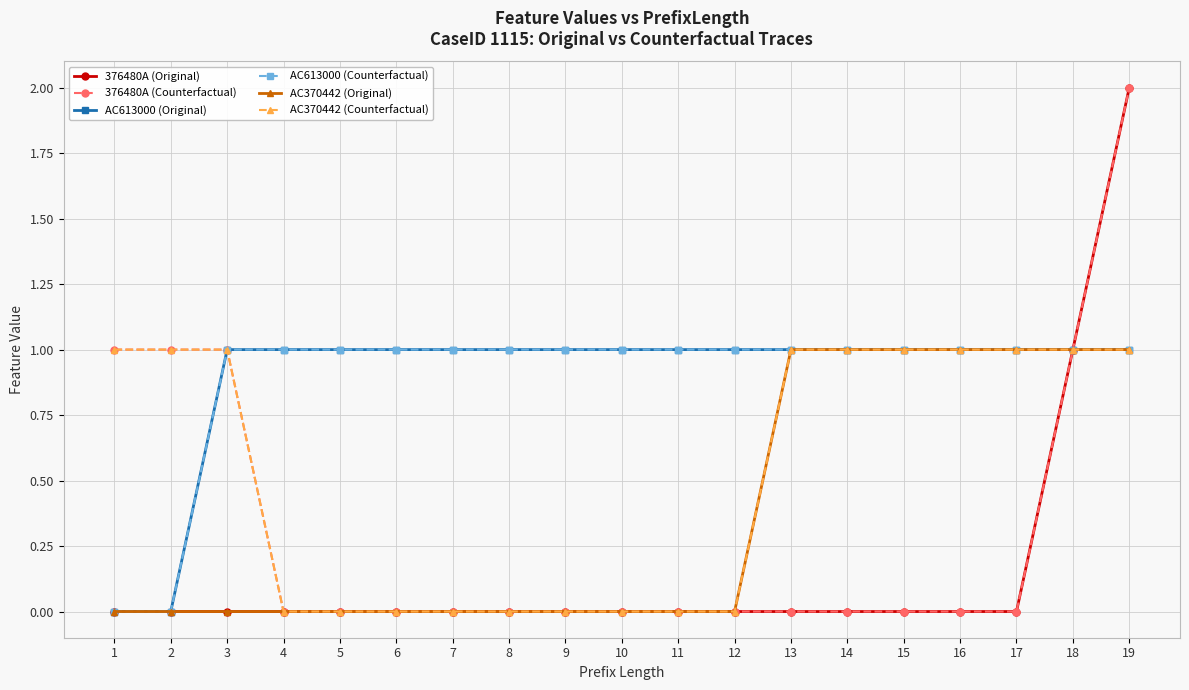

Reading left to right, list all the values displayed in this chart.

376480A (Original): 0	0	0	0	0	0	0	0	0	0	0	0	0	0	0	0	0	1	2
376480A (Counterfactual): 1	1	1	0	0	0	0	0	0	0	0	0	0	0	0	0	0	1	2
AC613000 (Original): 0	0	1	1	1	1	1	1	1	1	1	1	1	1	1	1	1	1	1
AC613000 (Counterfactual): 0	0	1	1	1	1	1	1	1	1	1	1	1	1	1	1	1	1	1
AC370442 (Original): 0	0	0	0	0	0	0	0	0	0	0	0	1	1	1	1	1	1	1
AC370442 (Counterfactual): 1	1	1	0	0	0	0	0	0	0	0	0	1	1	1	1	1	1	1